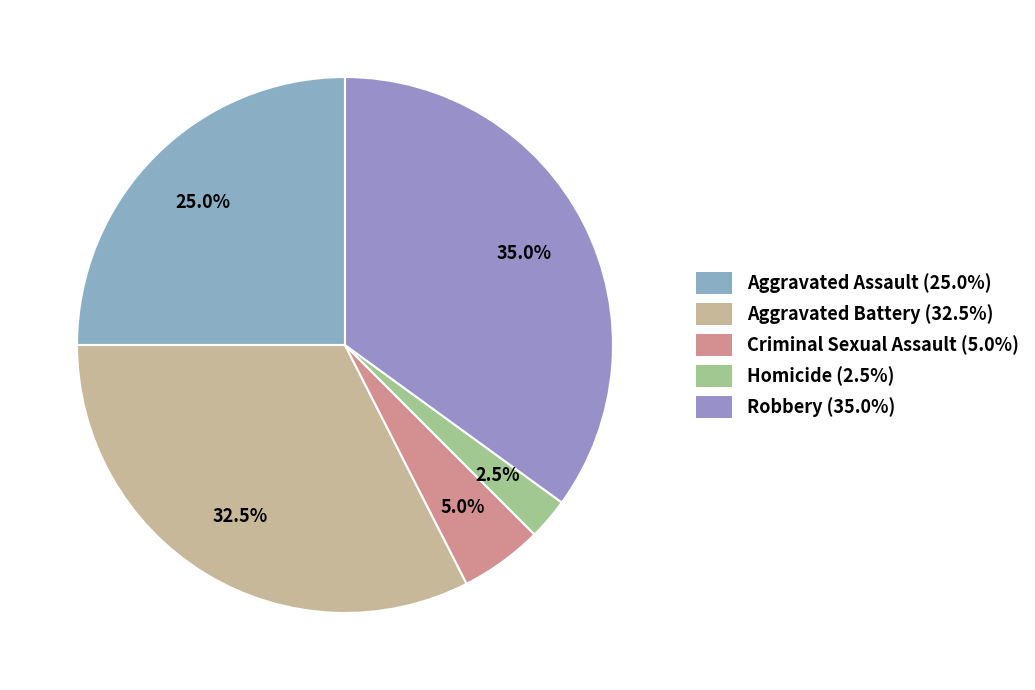

To the nearest percent, what is the combined percentage of Aggravated Assault and Robbery?

60%